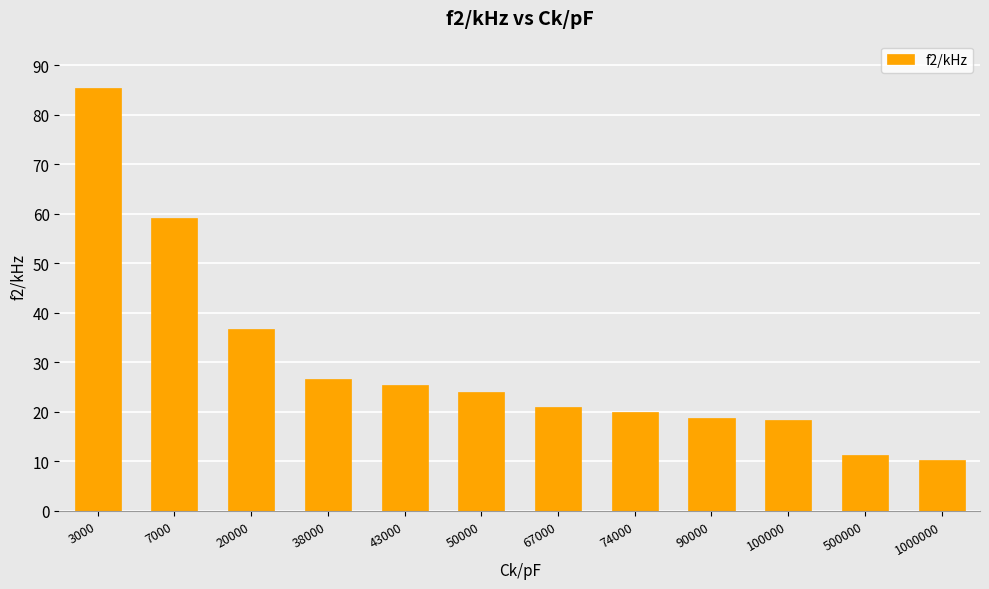

The value at 1000000 is 10.2. True or false?

True